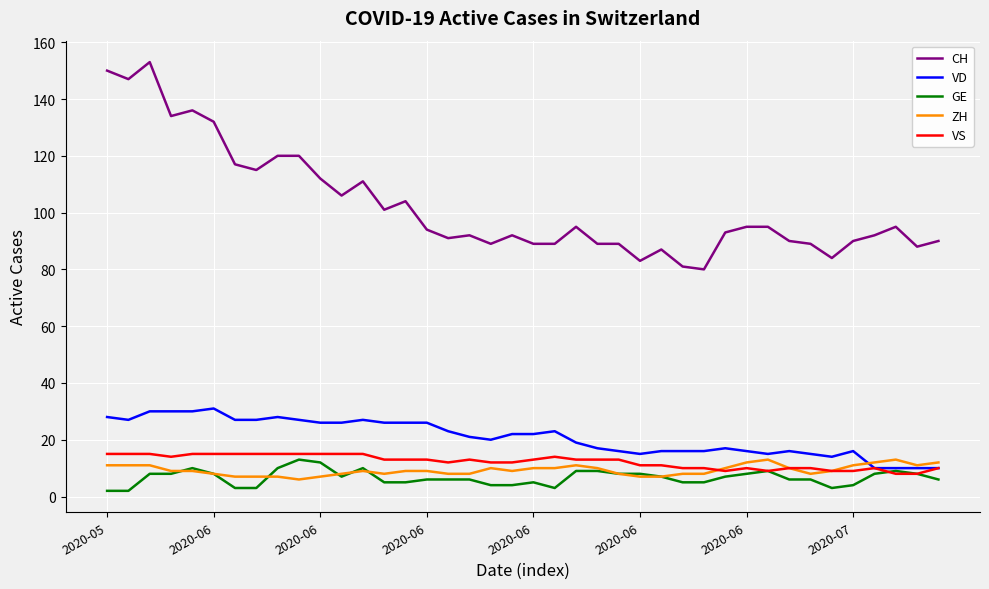

What are all the series names shown in the legend?

CH, VD, GE, ZH, VS